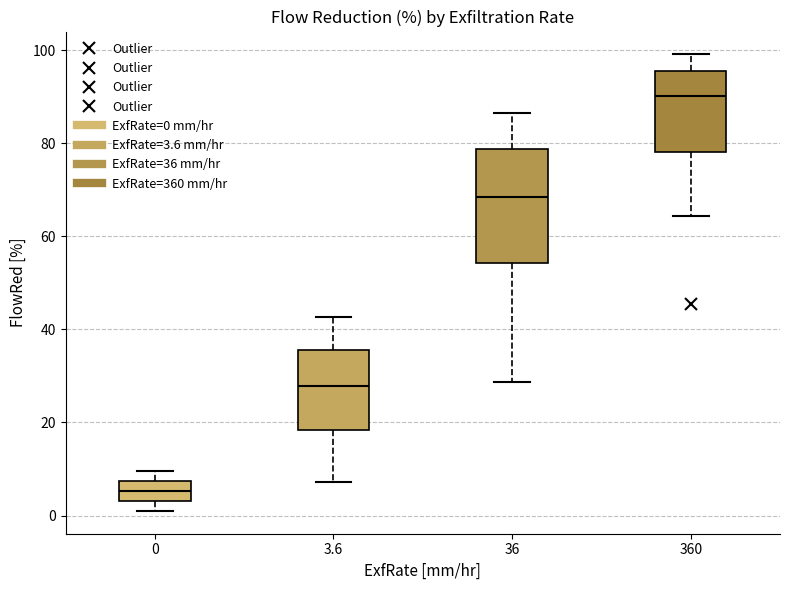

Reading left to right, read every box against the y-axis: the position of its median line, the range the box covers, and the ends of its whiskers. The values are not printed on the chart, so give them approximately, as read against the axis.

0: median 6, box 4 to 8, whiskers 2 to 10
3.6: median 28, box 18 to 36, whiskers 8 to 42
36: median 68, box 54 to 78, whiskers 28 to 86
360: median 90, box 78 to 96, whiskers 64 to 100